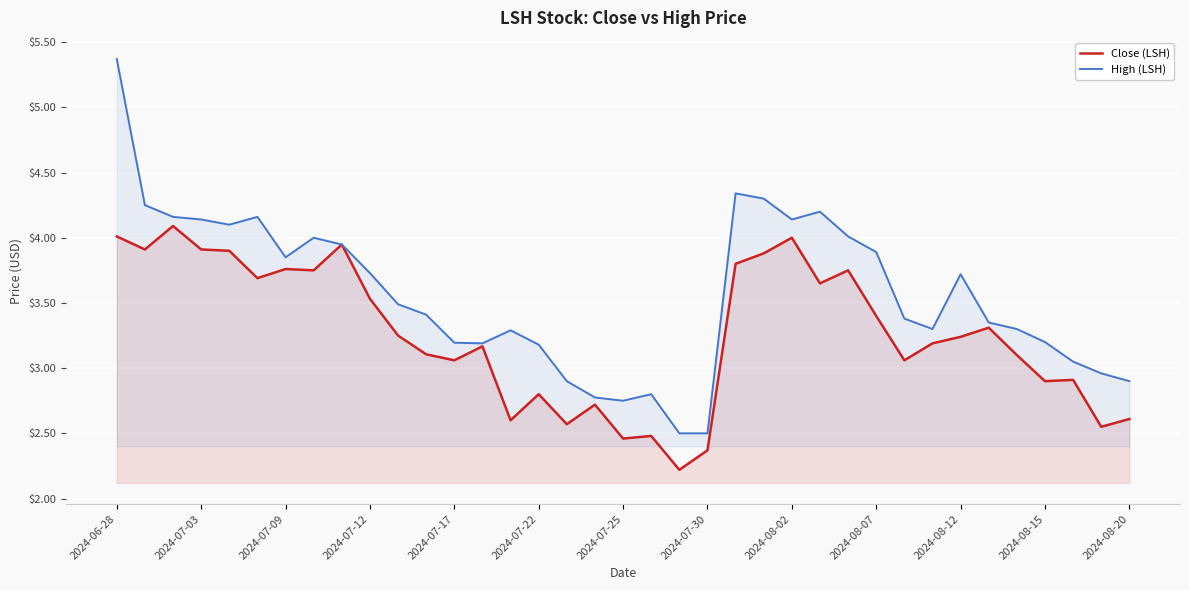

What is the difference between the second highest and minimum values in the Close (LSH) series?

1.8